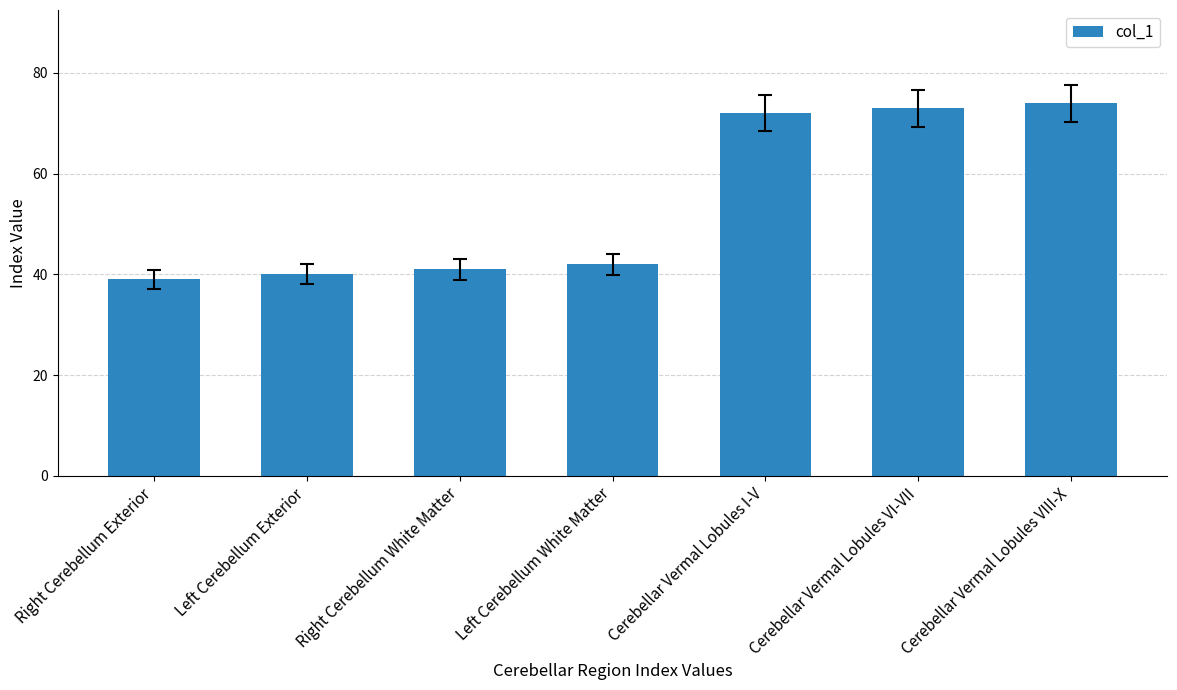

Which label corresponds to the largest value in the chart?

Cerebellar Vermal Lobules VIII-X